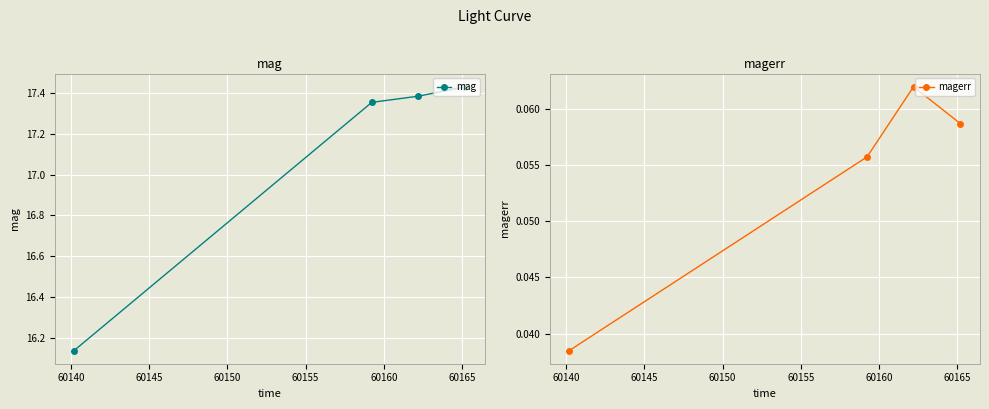

True or false: magerr has more than 1 points higher than both neighbors.

False